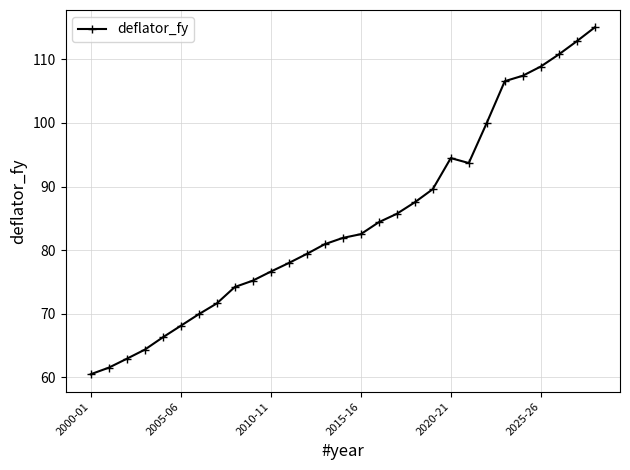

What is the minimum value shown in the chart?

60.5